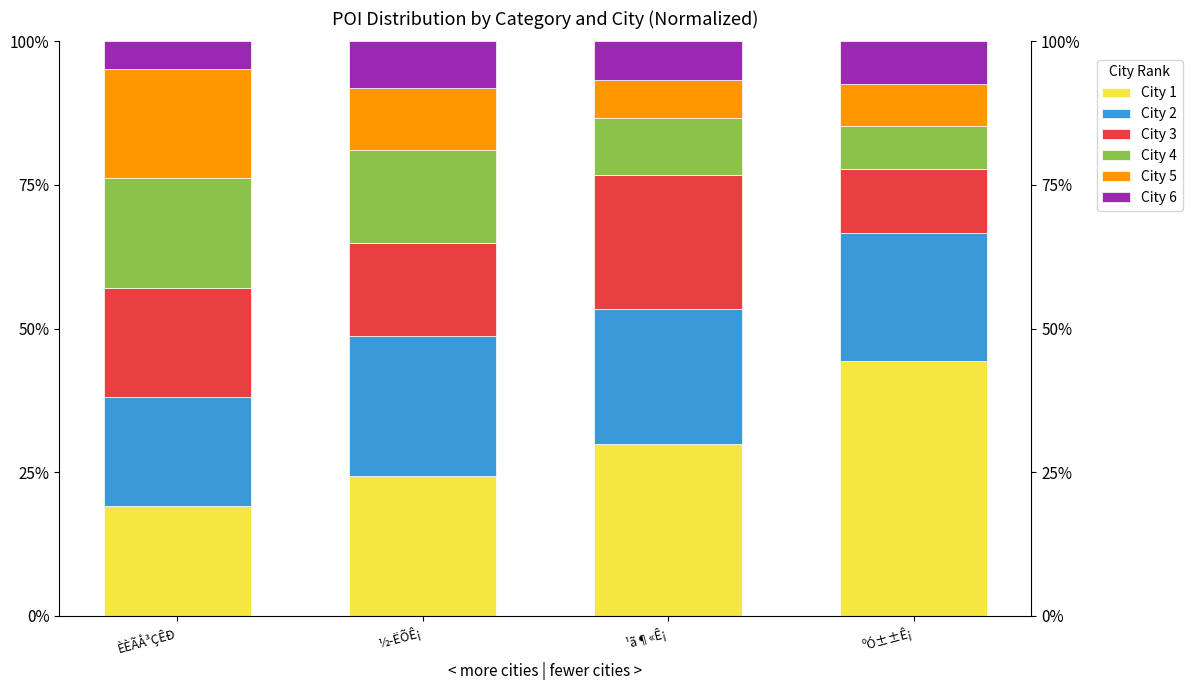

How many bars are there in each group?

6